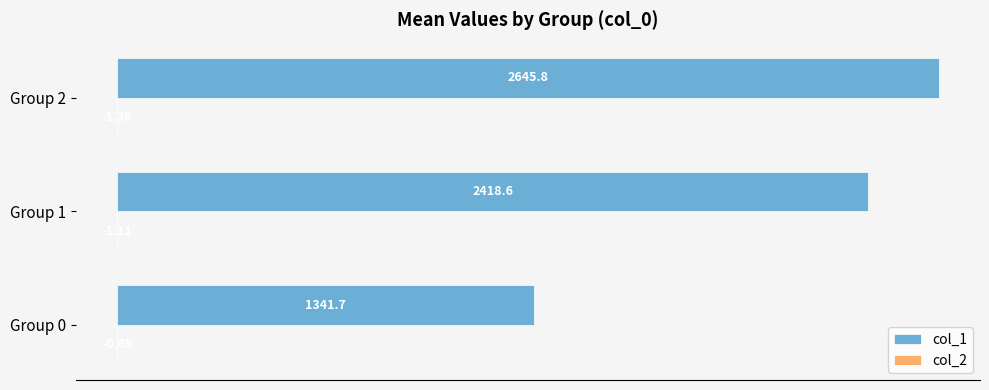

Which series has the largest total across all categories?

col_1